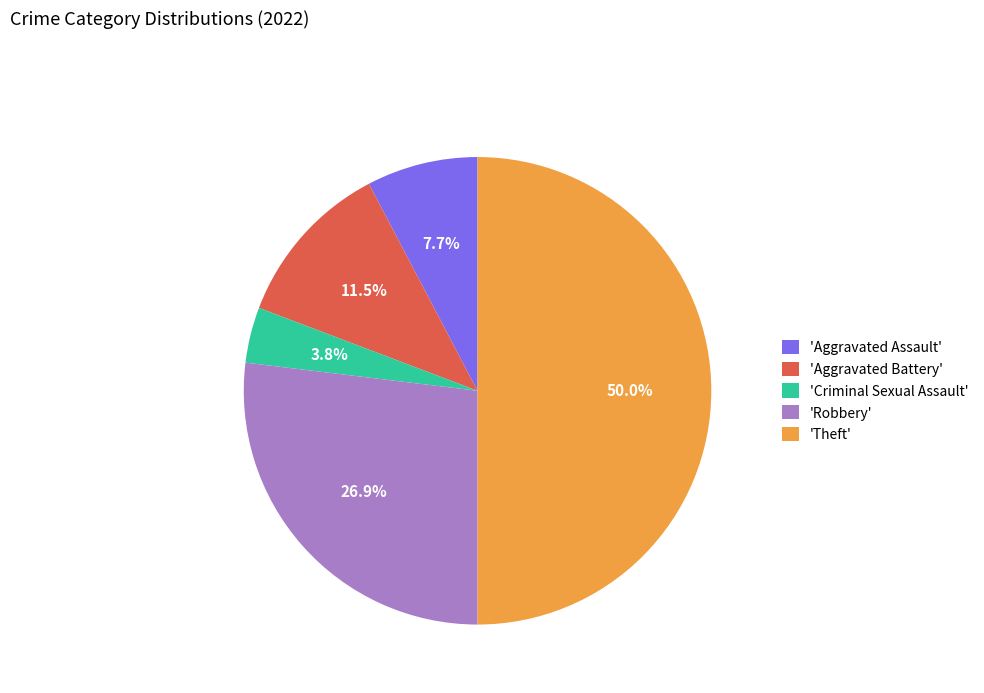

What is the ratio of the value at 'Aggravated Assault' to the value at 'Aggravated Battery'?

0.7